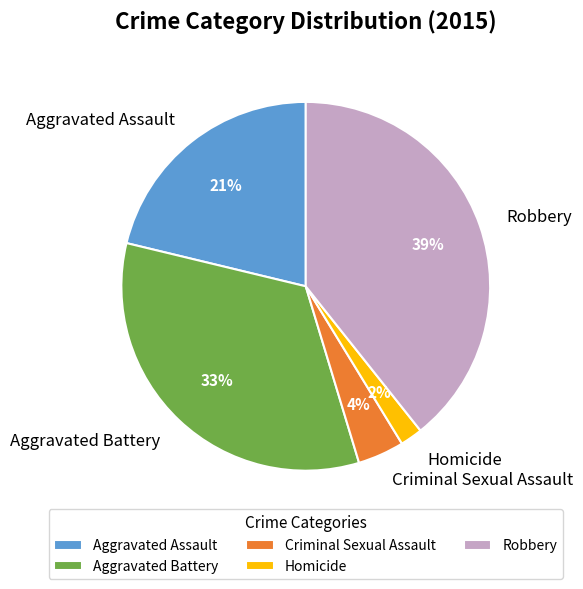

To the nearest percent, what percentage of the pie is Aggravated Battery?

33%